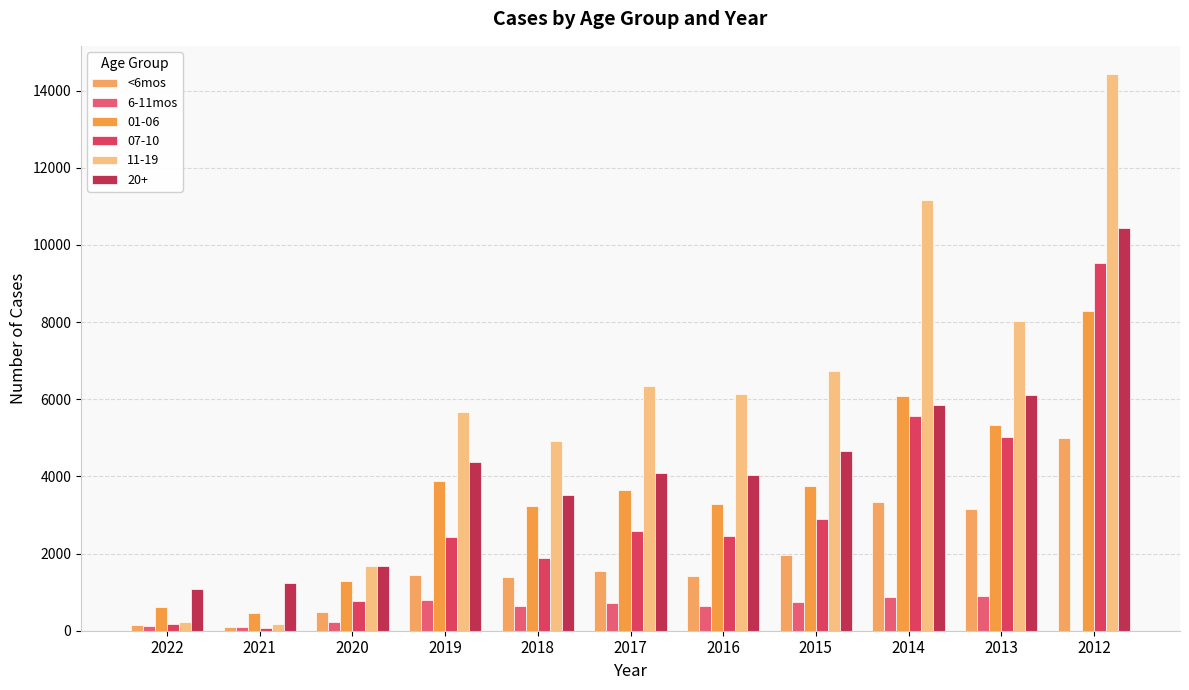

Are the bars horizontal?

No